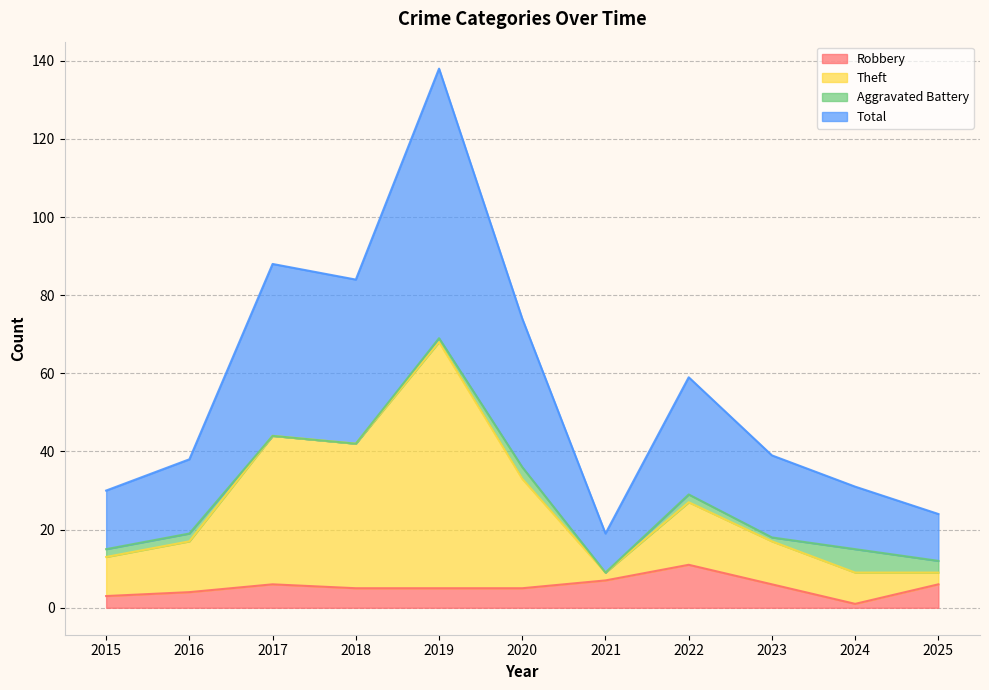

The value of Total at 2017 is 88. True or false?

True